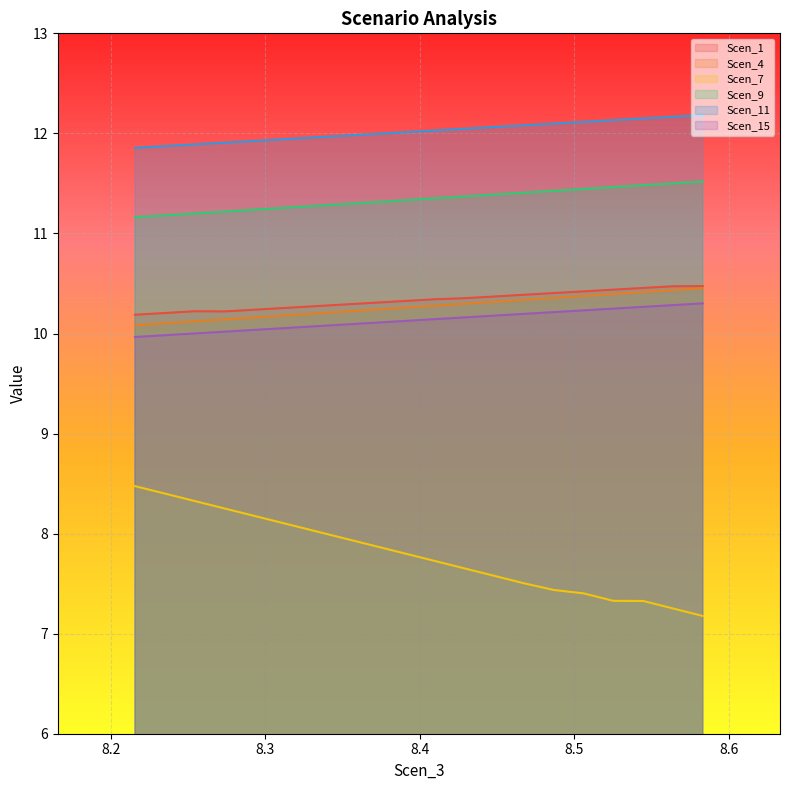

Between 8.370608758529666 and 8.486696181096434, which is larger?

8.486696181096434